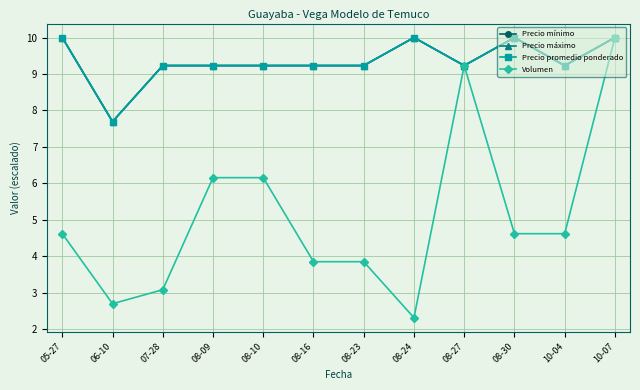

Does the chart display data point markers on the line(s)?

Yes